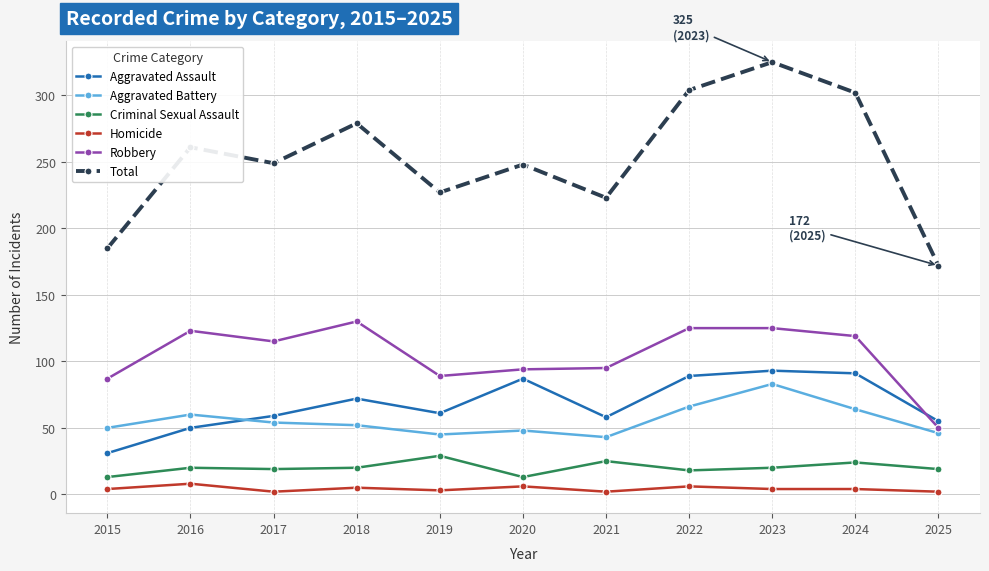

Read the Criminal Sexual Assault value at 2023, to the nearest 5.

20